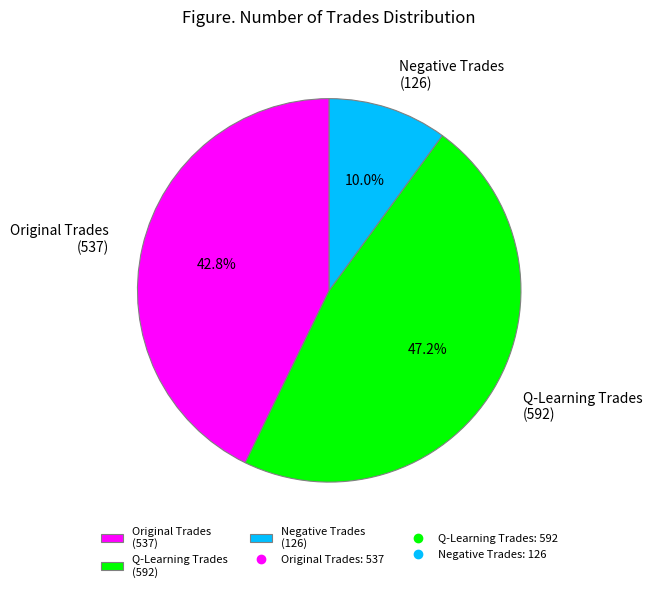

What is the ratio of the value at Q-Learning Trades (592) to the value at Negative Trades (126)?

4.7